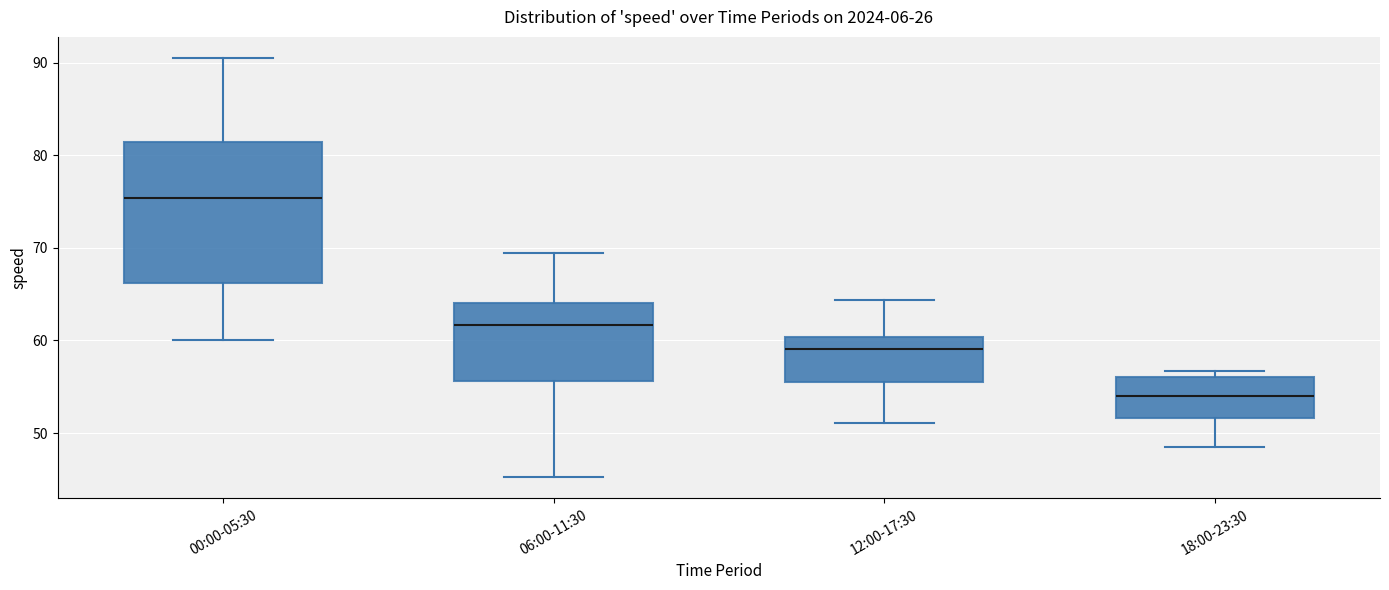

Which box has the lowest median line?

18:00-23:30